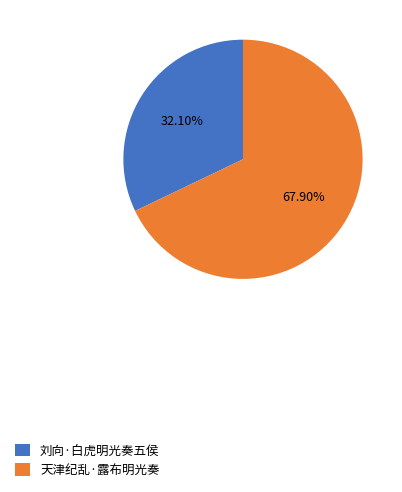

What portion of the pie excludes 天津纪乱·露布明光奏?

32.1%